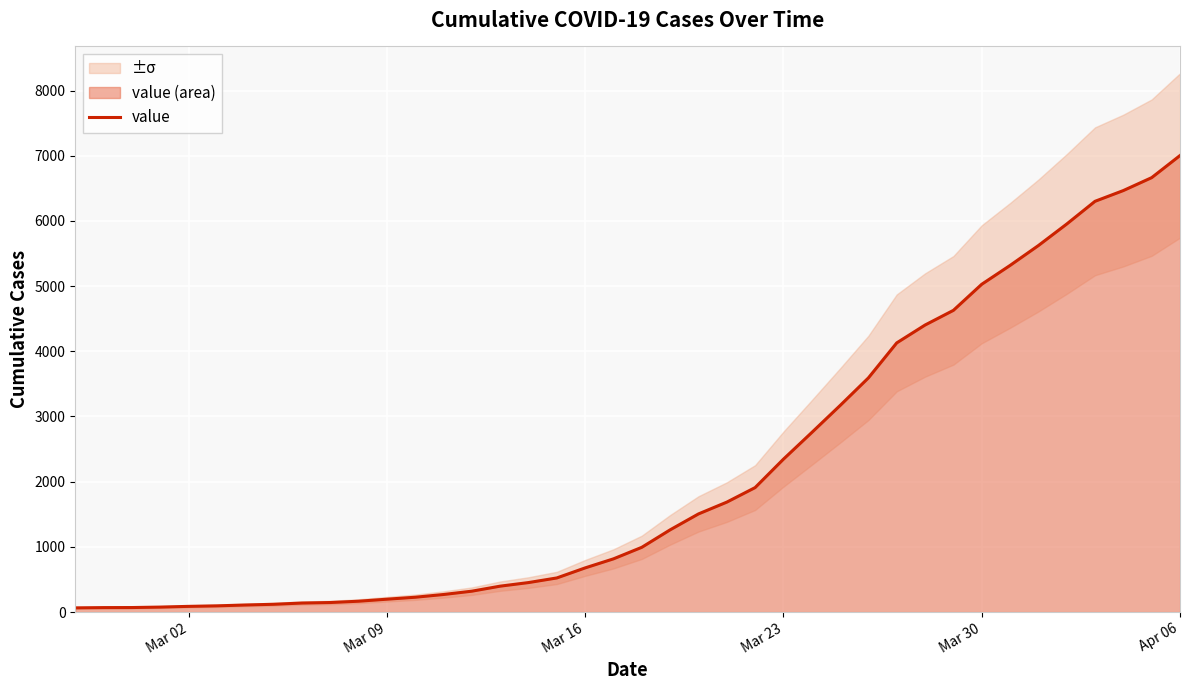

What is the sum of all values?

85740